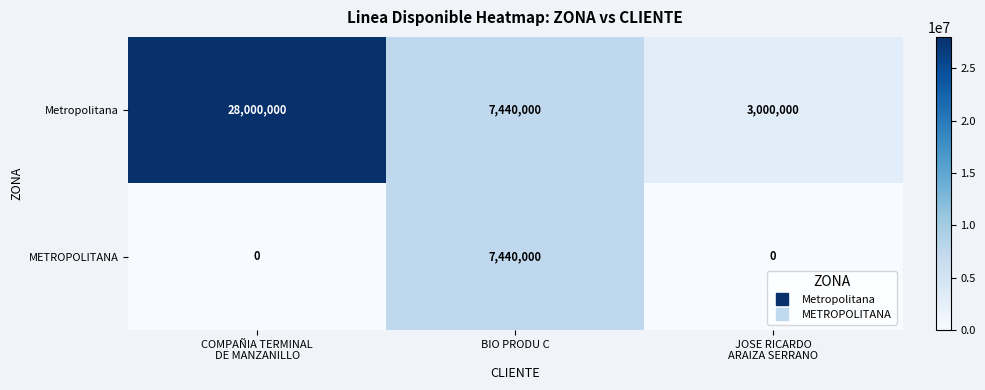

Is it true that METROPOLITANA equals 7440000 at BIO PRODU C?

True